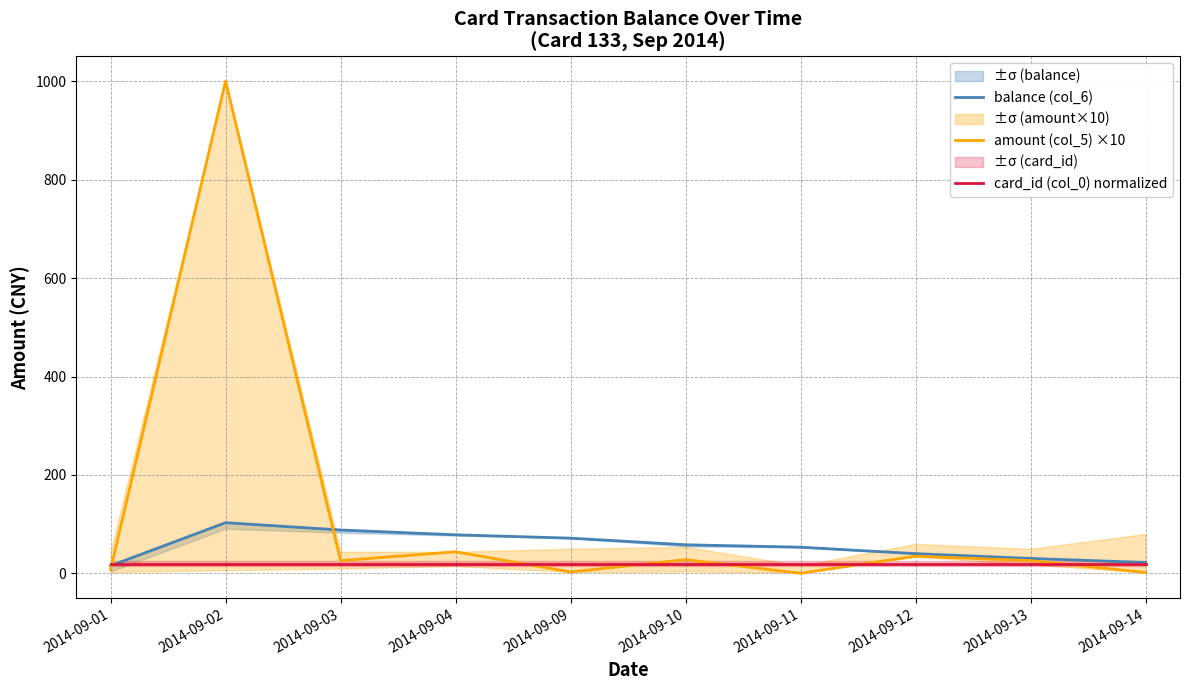

True or false: balance (col_6) has more than 0 points higher than both neighbors.

True